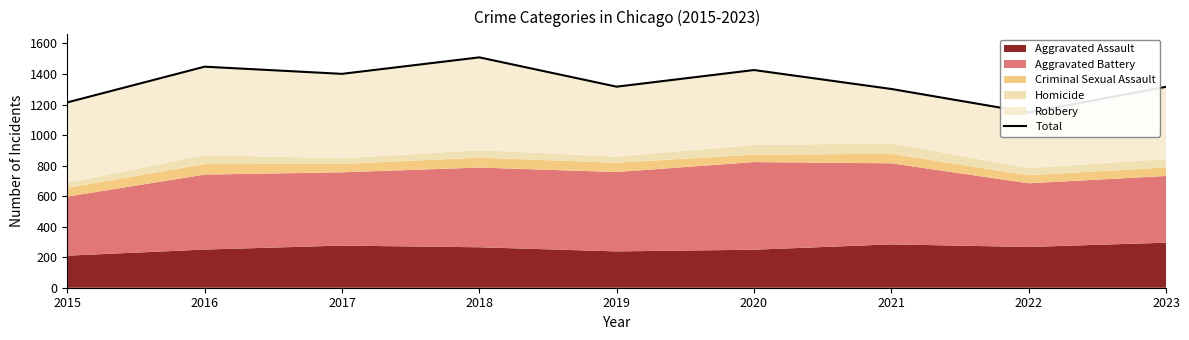

How many data points are above 1317?

4